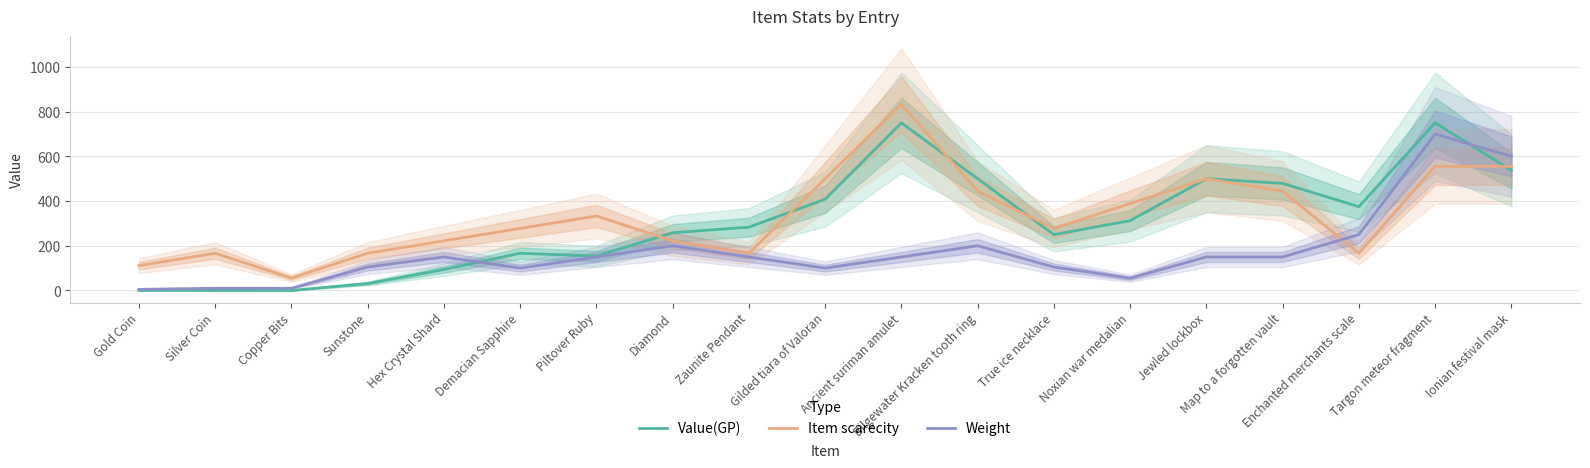

What is the value of the Item scarecity point at the 11th from the left?

833.3